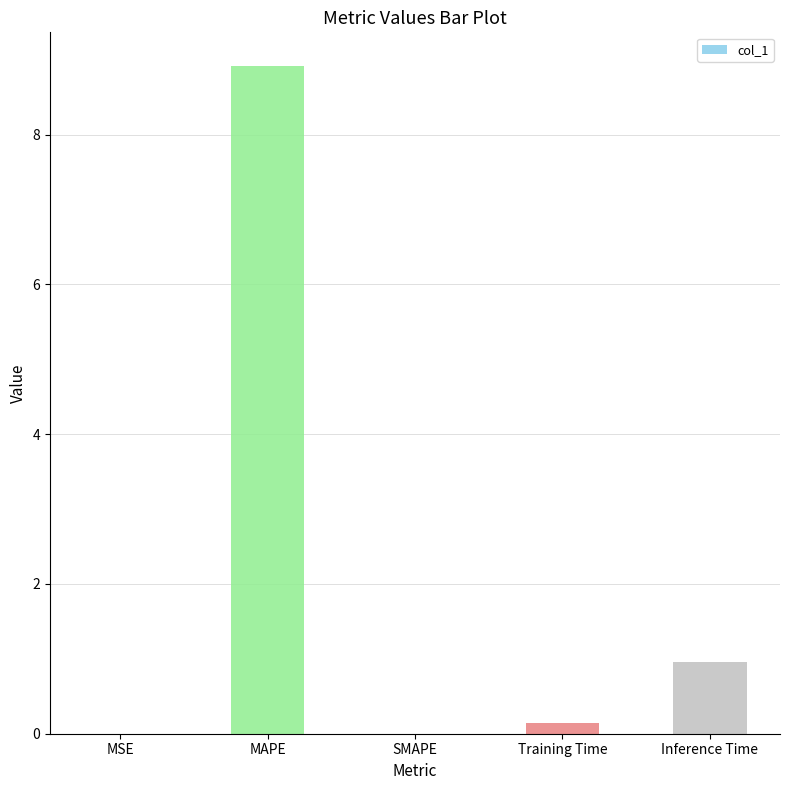

Where is the data nearest to the value 4?

Inference Time